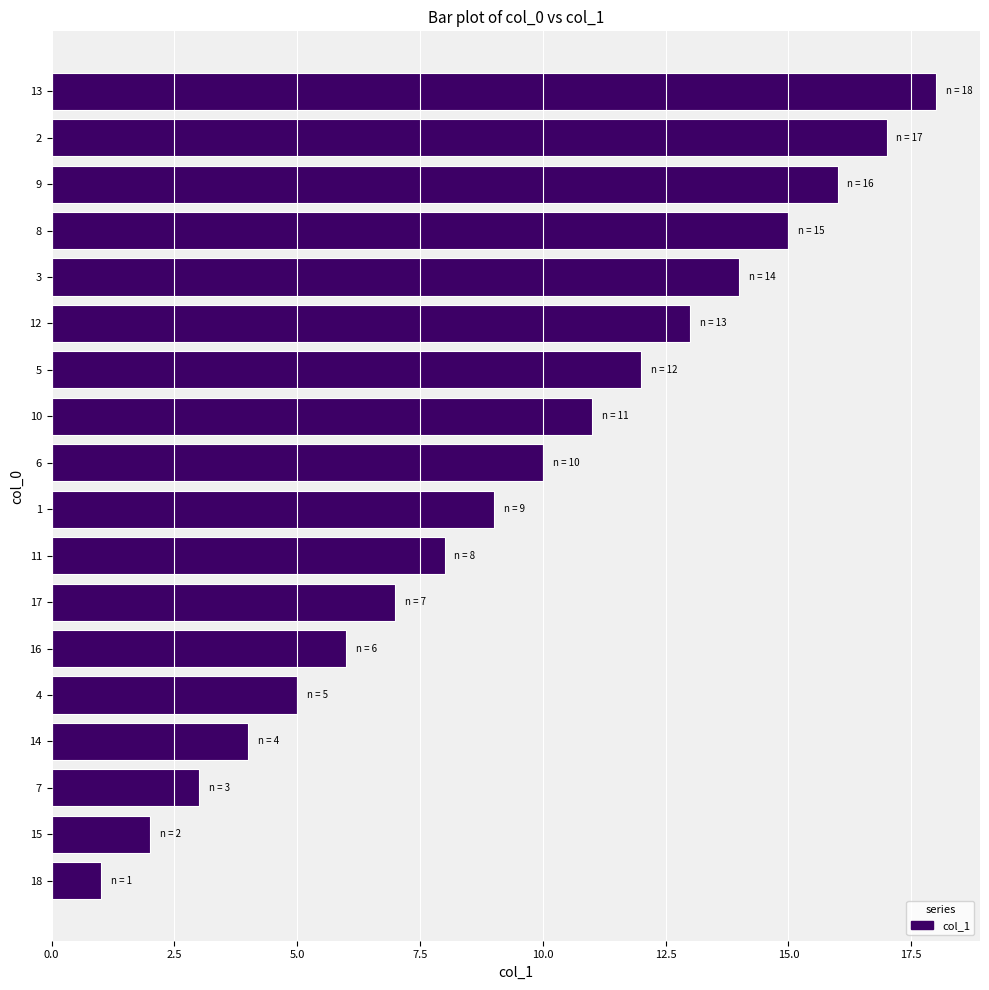

What is the change in value from 17 to 8?

+8